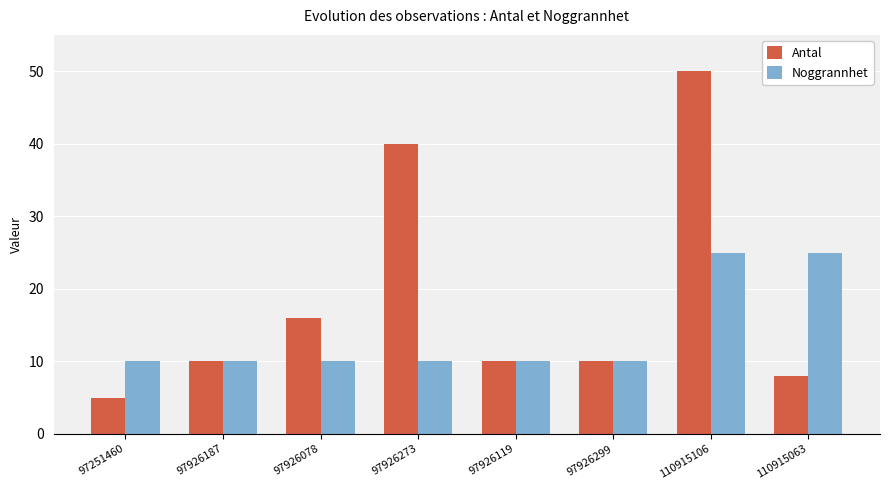

At which label is Antal closest to 27?

97926078